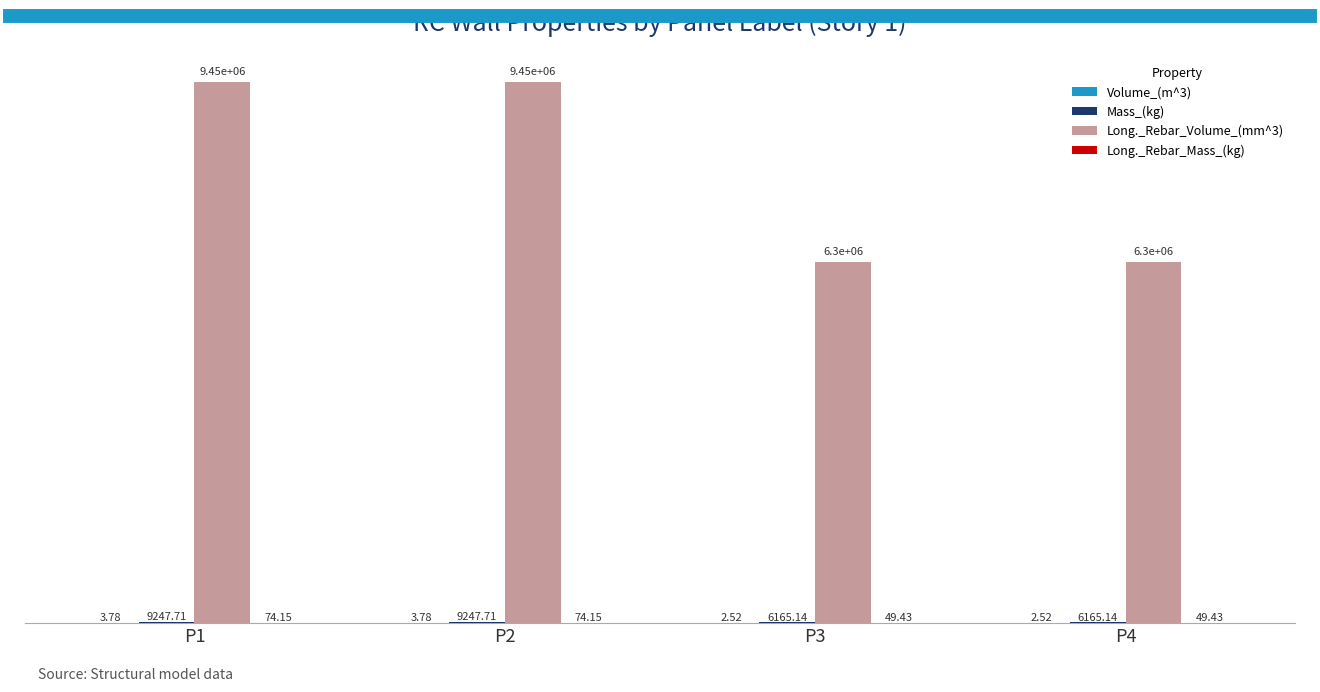

Reading left to right, list all the values displayed in this chart.

Volume_(m^3): P1=3.8	P2=3.8	P3=2.5	P4=2.5
Mass_(kg): P1=9247.7	P2=9247.7	P3=6165.1	P4=6165.1
Long._Rebar_Volume_(mm^3): P1=9450000.0	P2=9450000.0	P3=6300000.0	P4=6300000.0
Long._Rebar_Mass_(kg): P1=74.2	P2=74.2	P3=49.4	P4=49.4